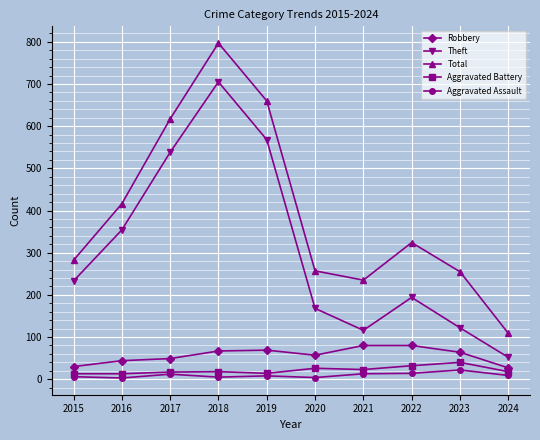

Is it true that Theft equals 194 at 2022?

True